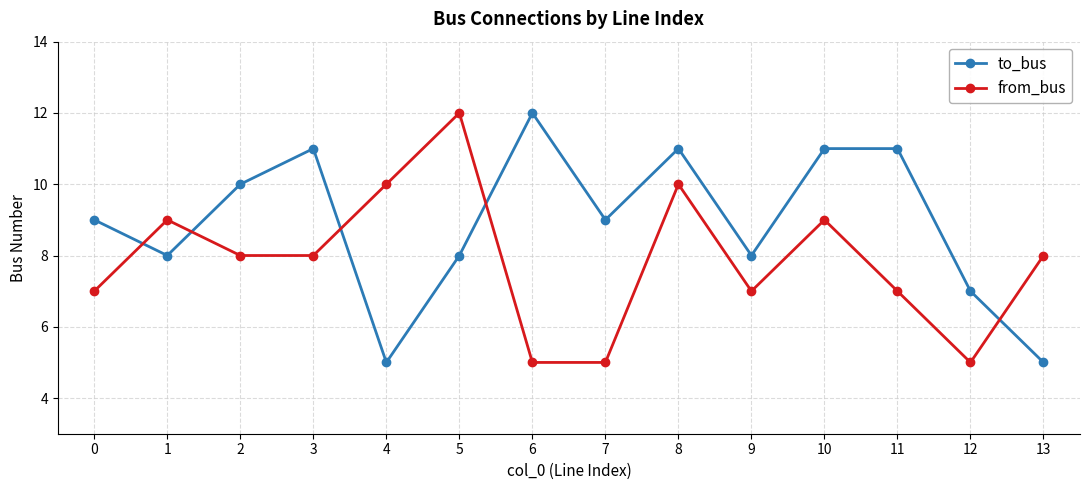

What is the maximum value for from_bus?

12